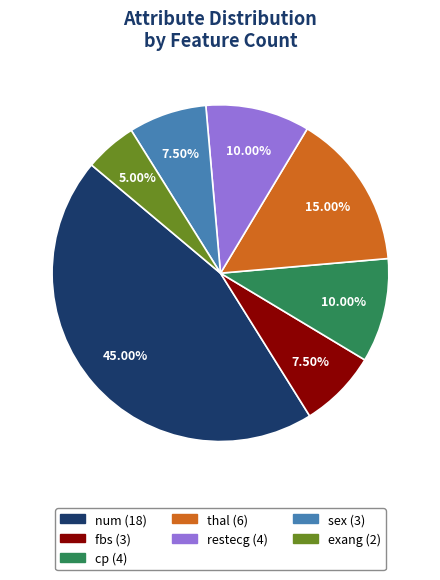

The fbs slice represents 1% of the pie. True or false?

False